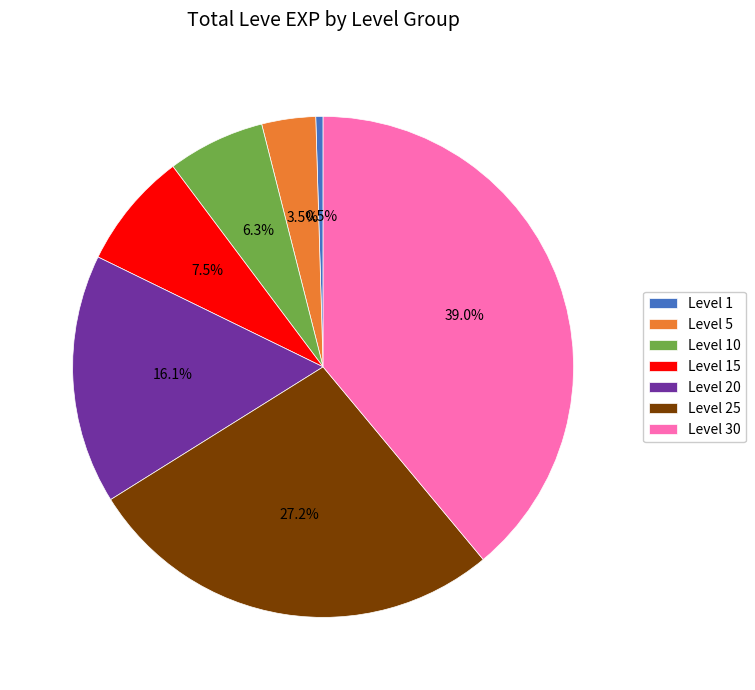

Does Level 30 represent more than half of the total?

No